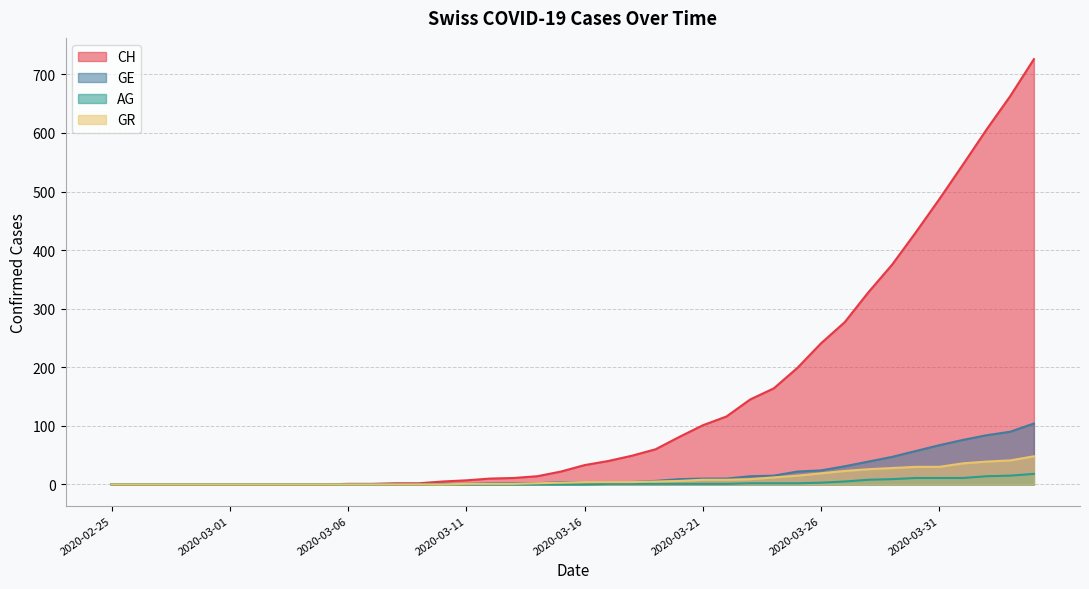

How many data points in AG are above 0?

19